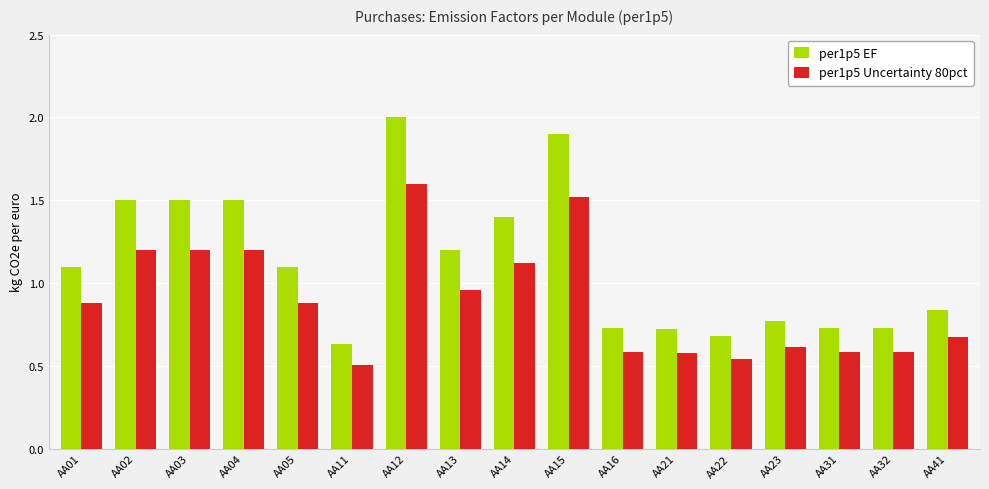

What is the value of the per1p5 EF bar at the 7th from the left?

2.0